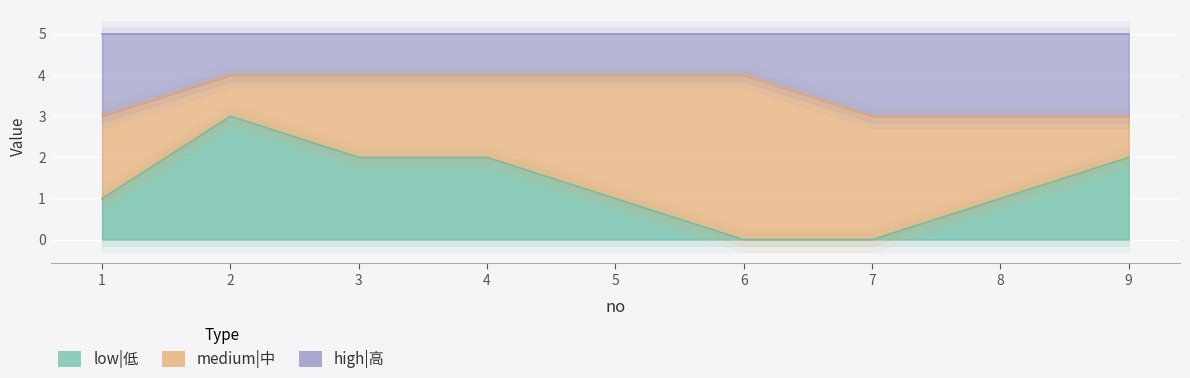

Which series has the widest spread of values?

low|低